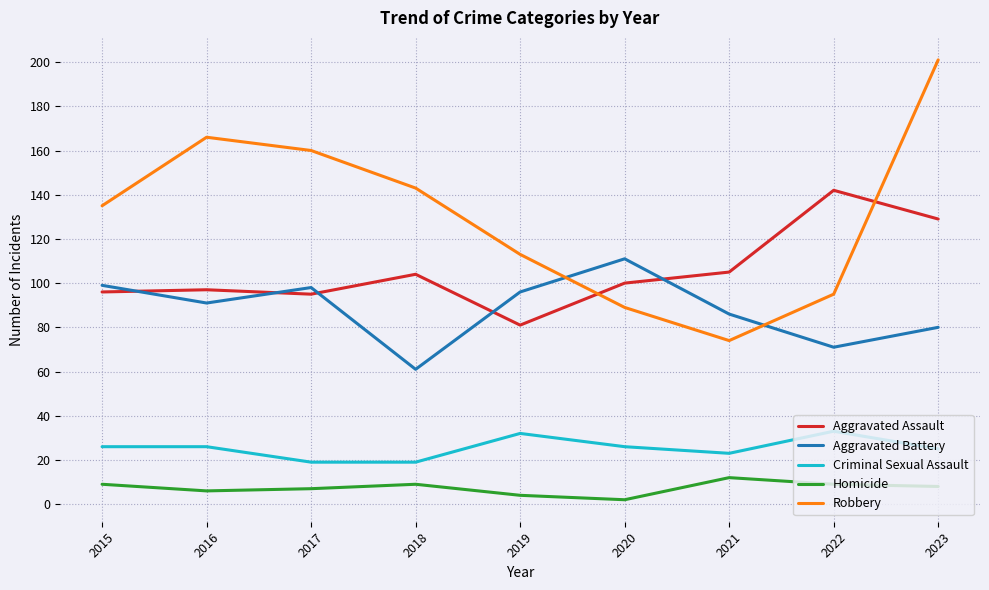

At how many categories does at least one series exceed 184?

1